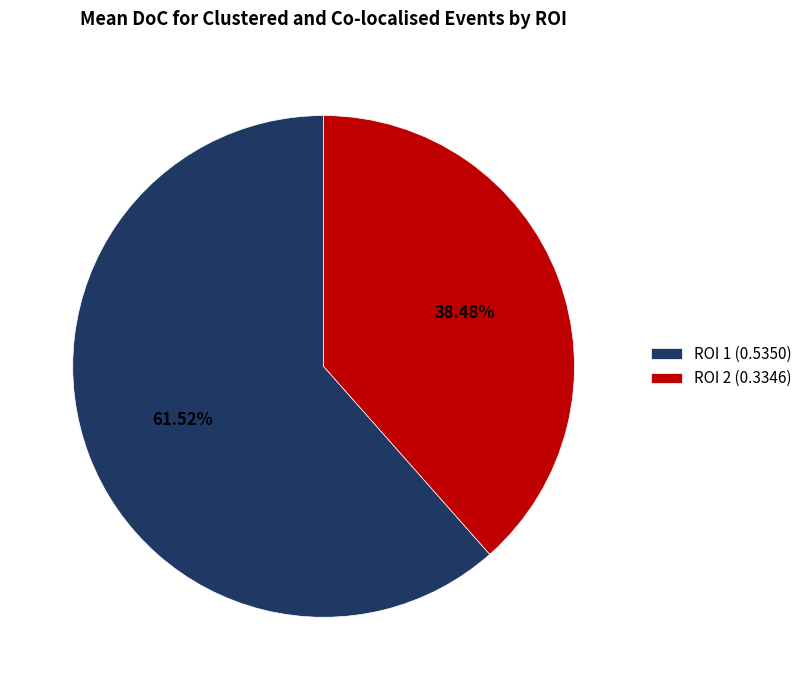

Which slice is the smallest?

ROI 2